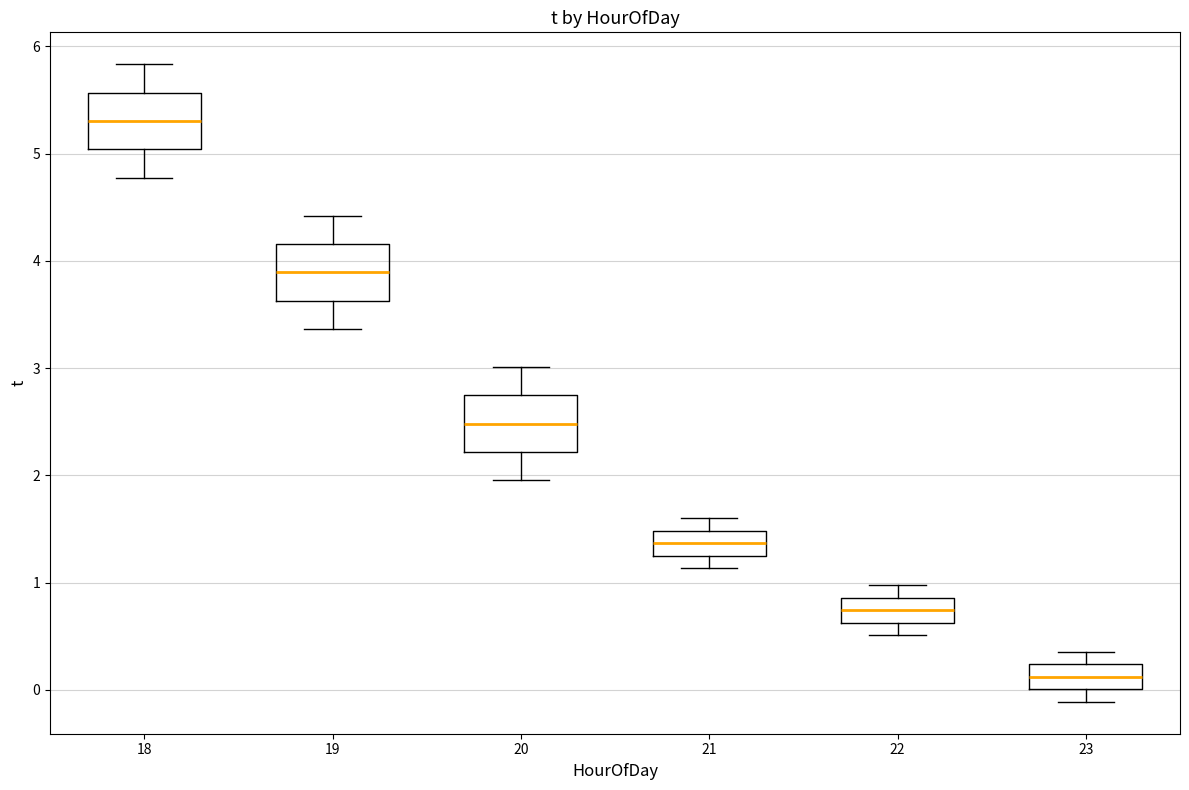

Which box's median line is the lowest?

23